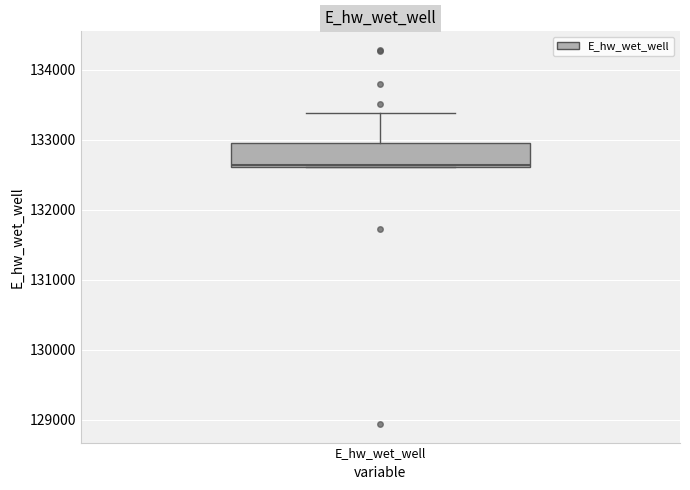

Read this box plot against the y-axis: the position of the median line, the range covered by the box, and the ends of both whiskers. The values are not printed on the chart, so give them approximately, as read against the axis.

median 132600, box 132600 to 132900, whiskers 132600 to 133400